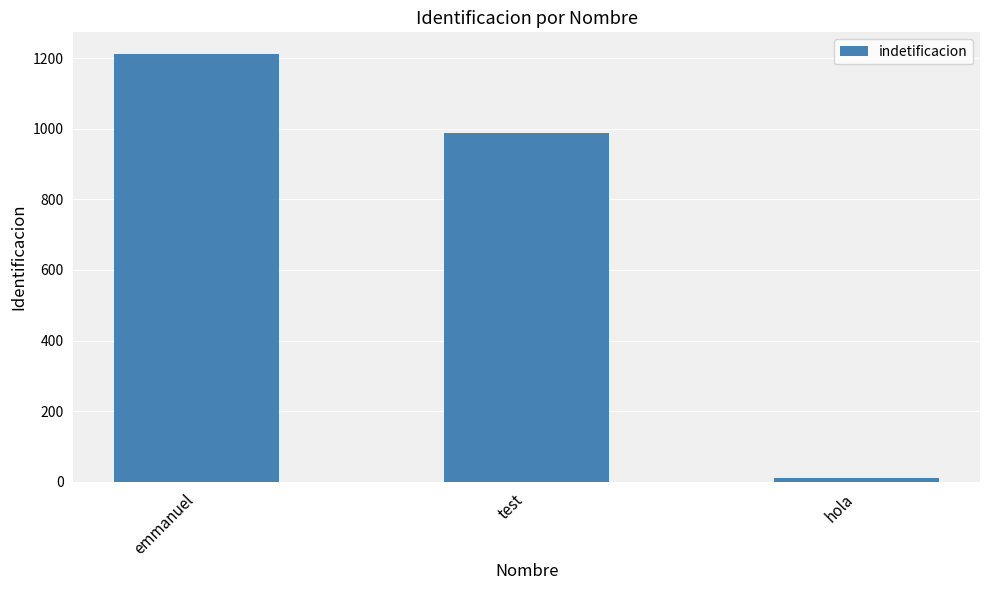

What is the value of the 1st bar from the left?

1213